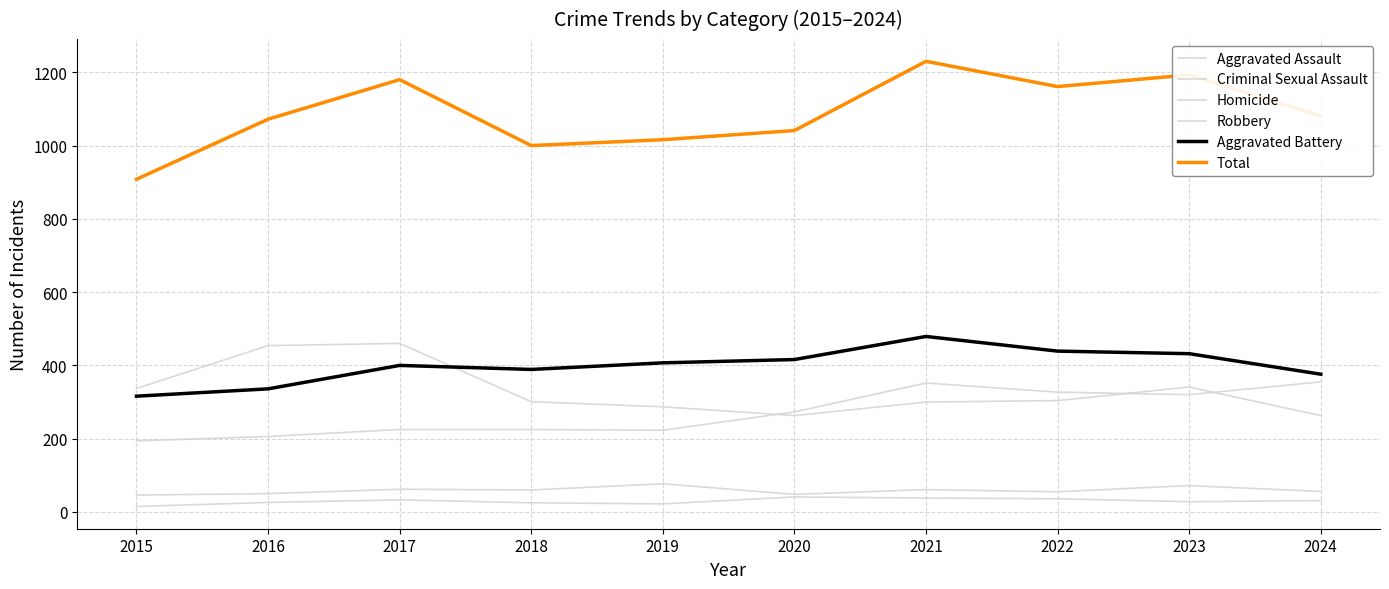

At which label does Robbery reach its peak?

2017